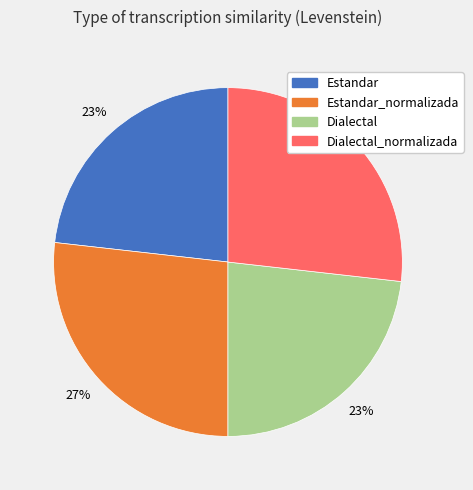

To the nearest percent, what is the difference between the largest and smallest slice percentages?

4%